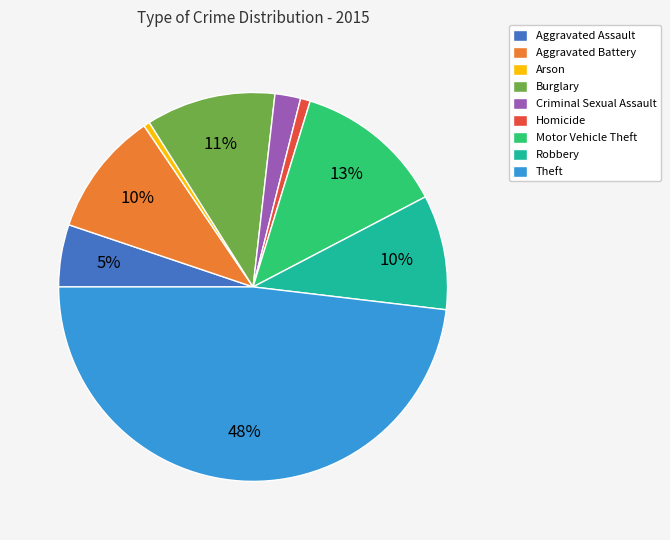

True or false: Motor Vehicle Theft accounts for 1% of the total.

False